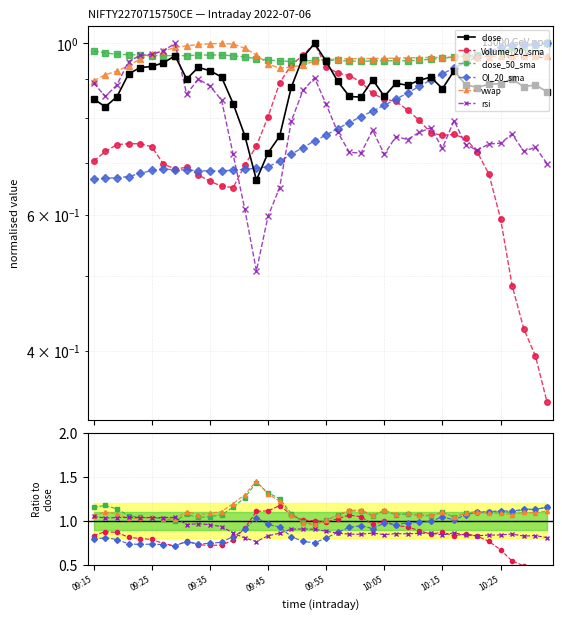

What is the difference between the OI_20_sma values at 09:55 and 09:45?

0.2